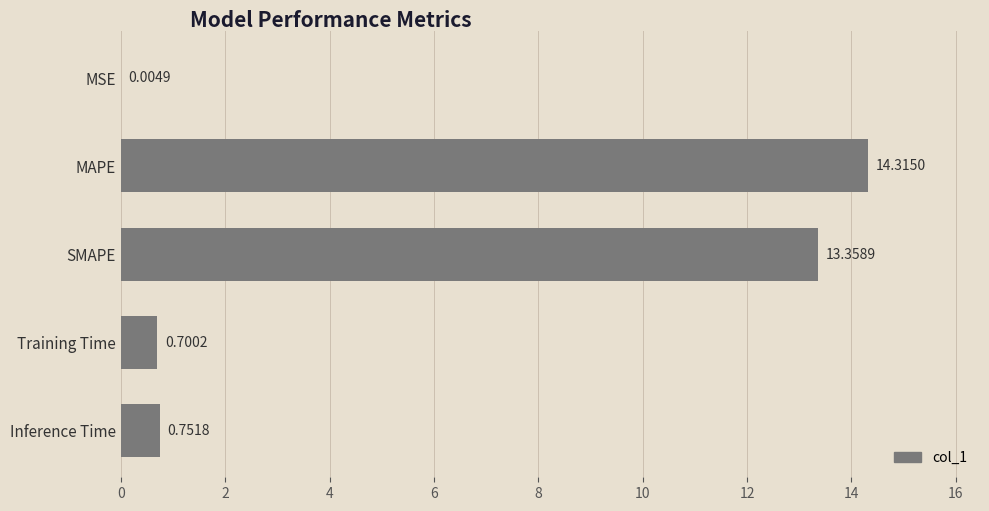

Which label corresponds to the largest value in the chart?

MAPE